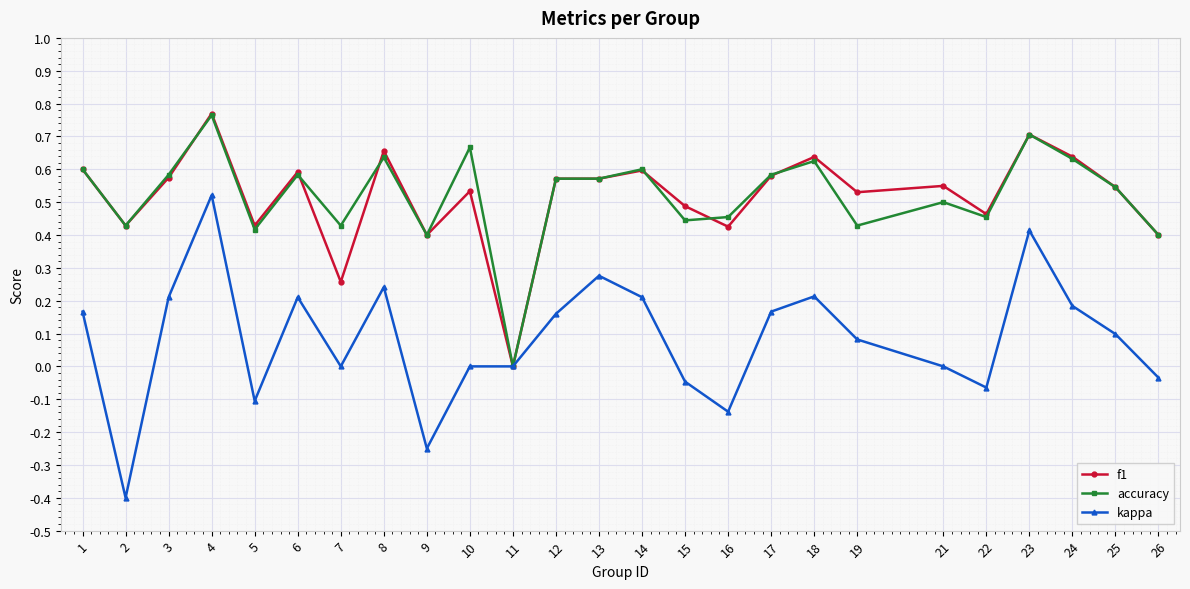

At which label does accuracy reach its peak?

4